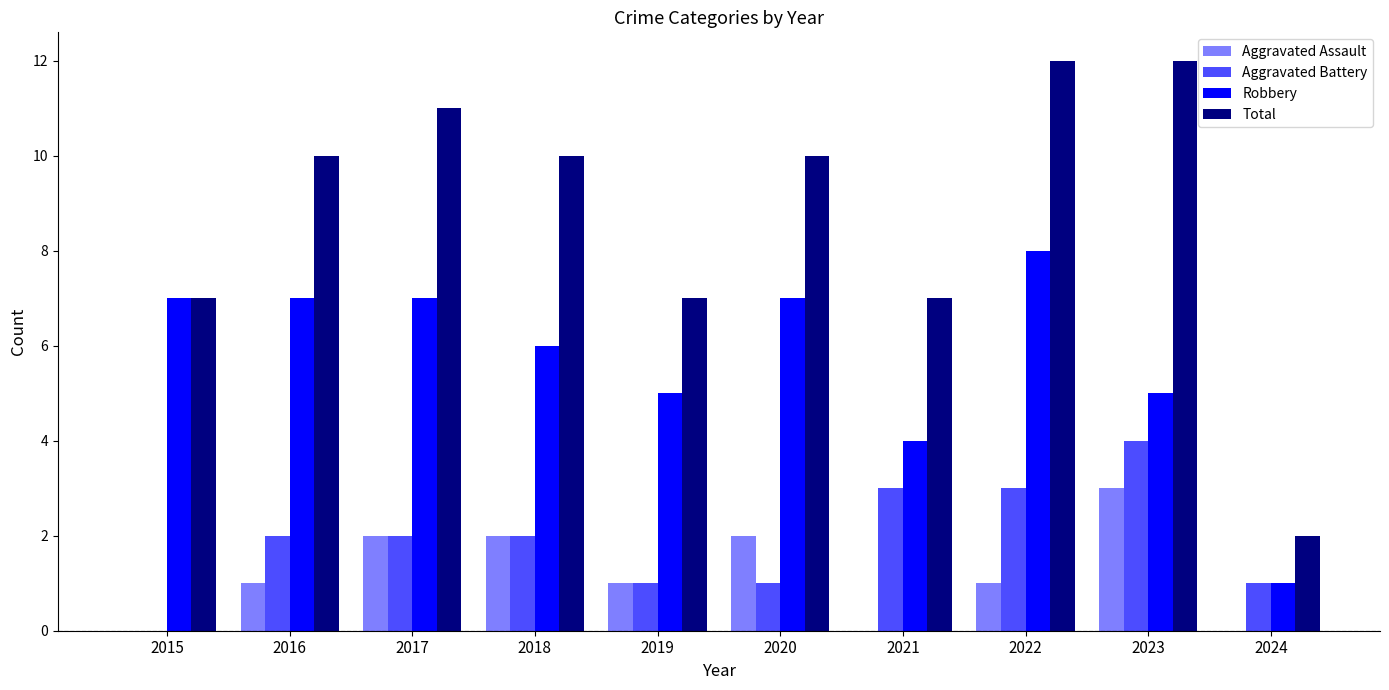

How many positive values does the Aggravated Battery series have?

9